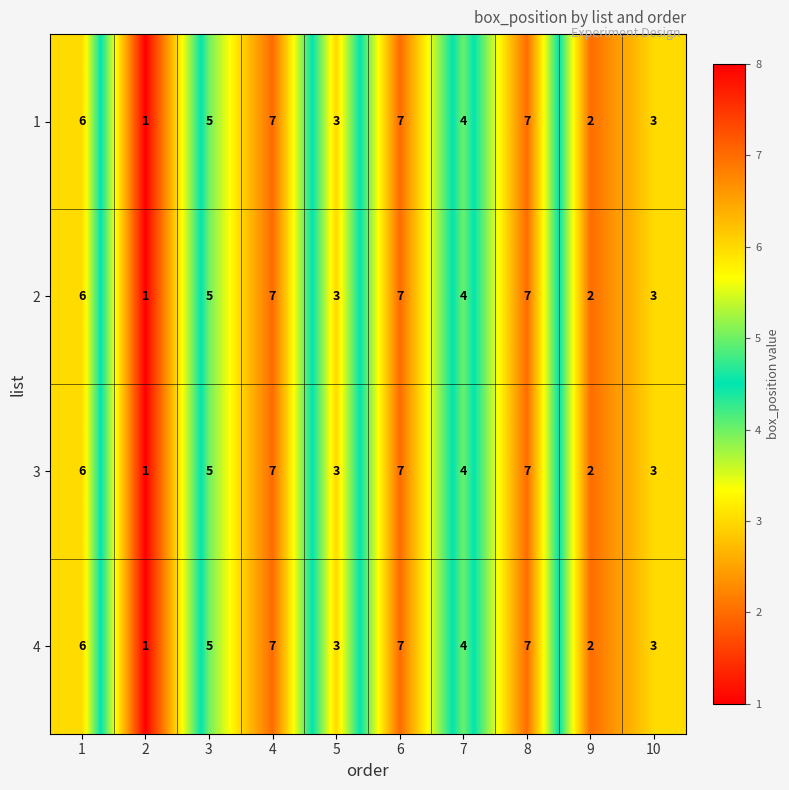

What is the sum of all 1 values?

45